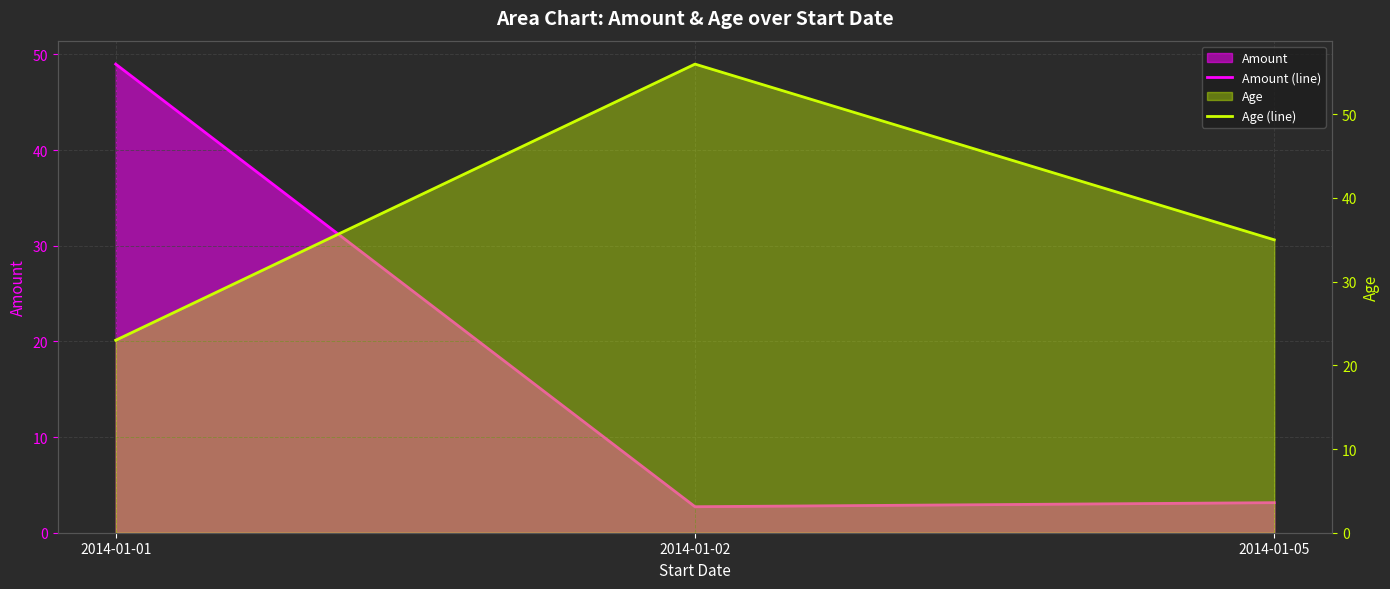

The value of Age (line) at 2014-01-02 is 24.3. True or false?

False